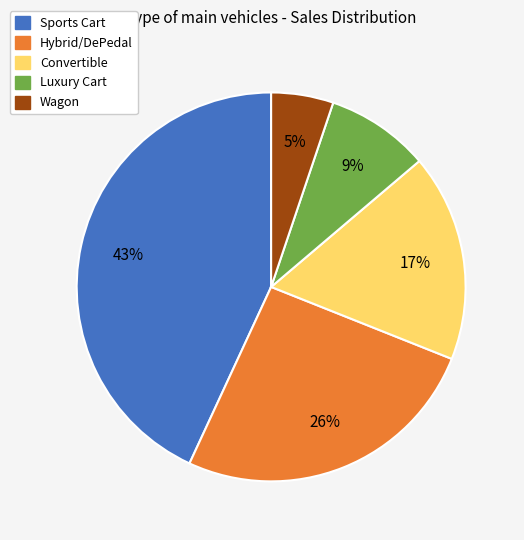

Does Wagon account for over 50% of the chart?

No